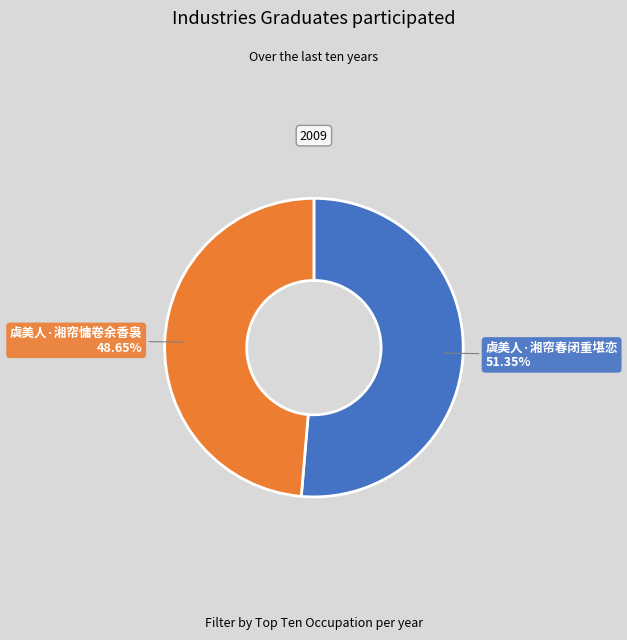

To the nearest percent, what percentage of the pie is 虞美人·湘帘春闭重堪恋?

51%